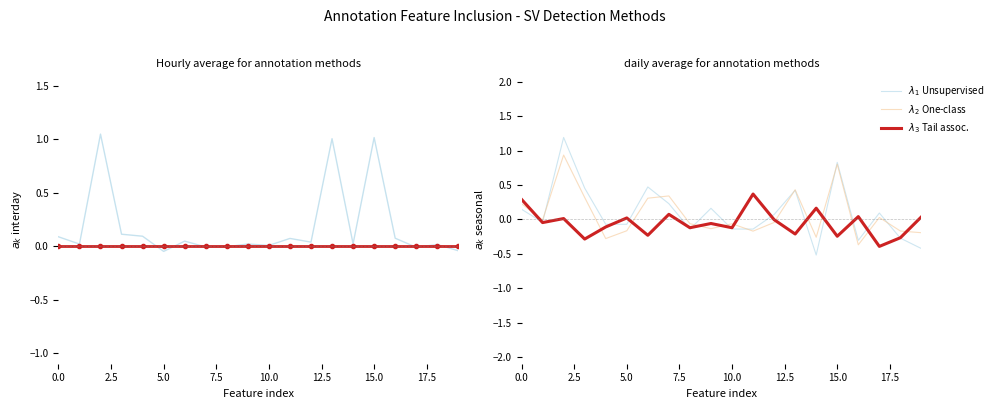

What is the total value across all series at 0.0?

0.8